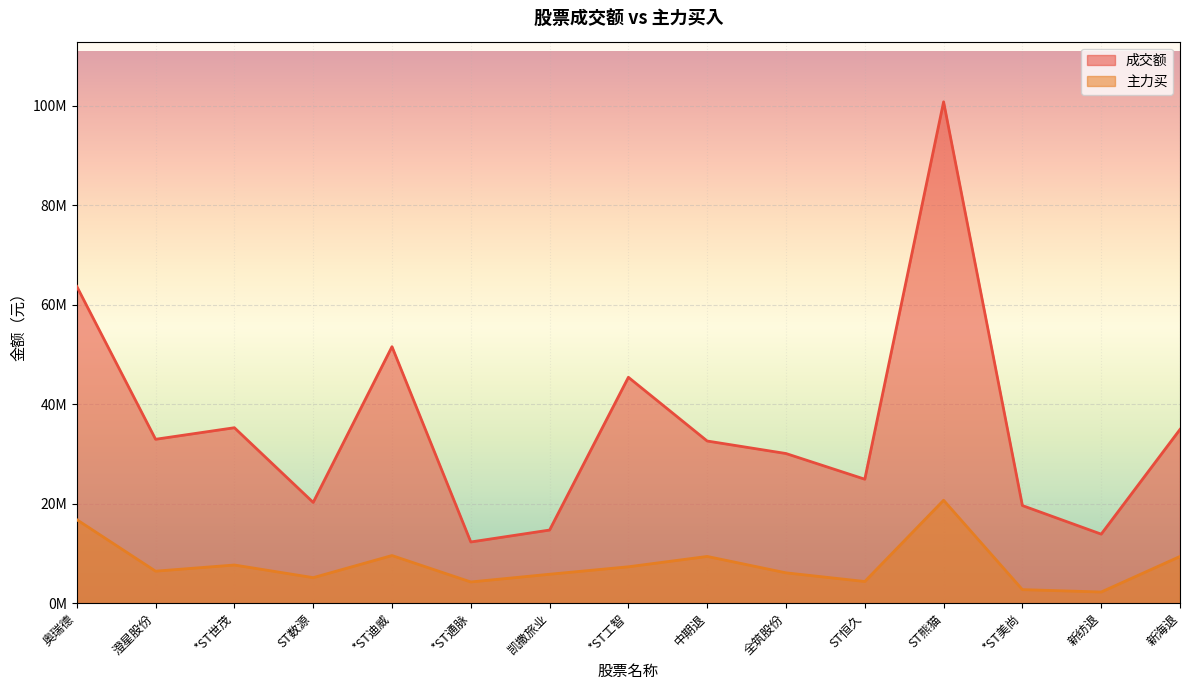

What is the total value across all series at 全筑股份?

36183852